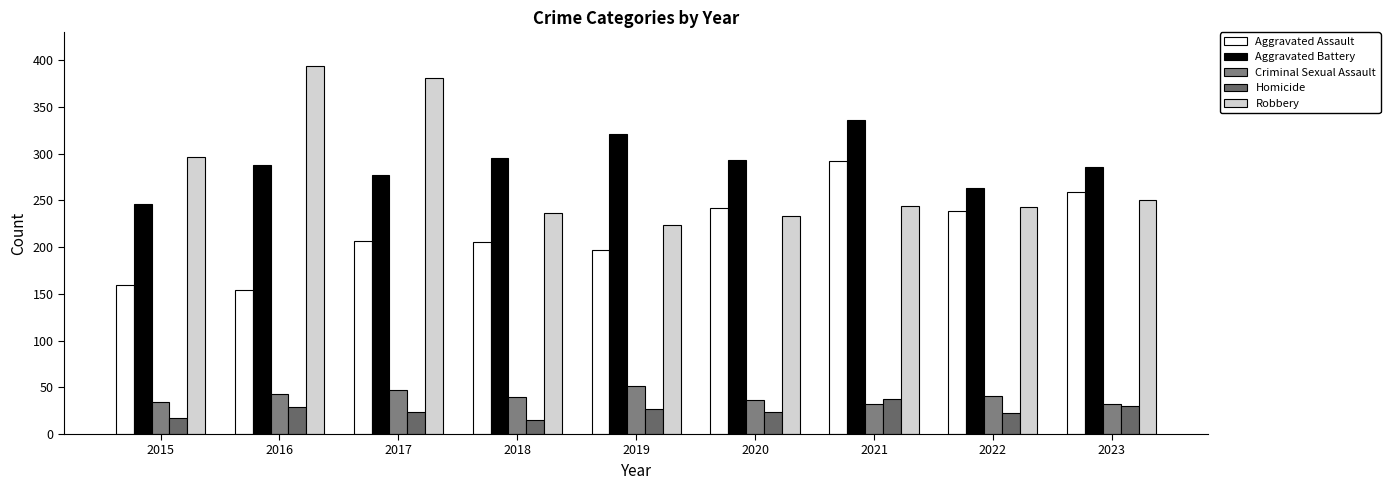

What is the maximum value shown in the chart?

394